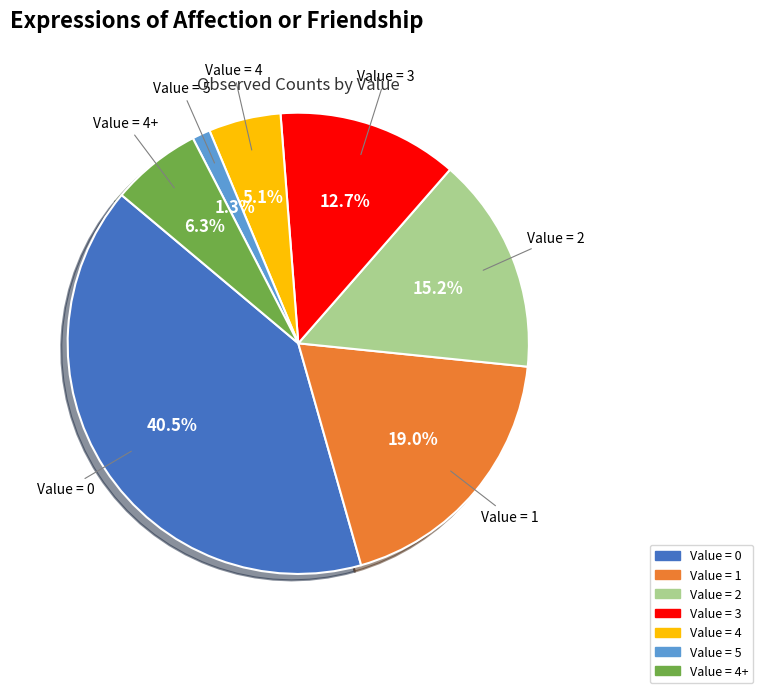

Does any single category account for the majority?

No